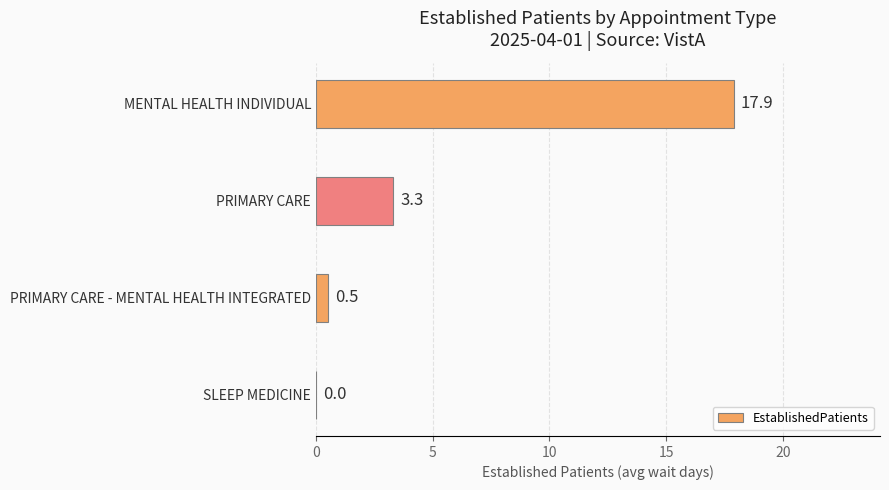

What is the sum of all values?

21.7